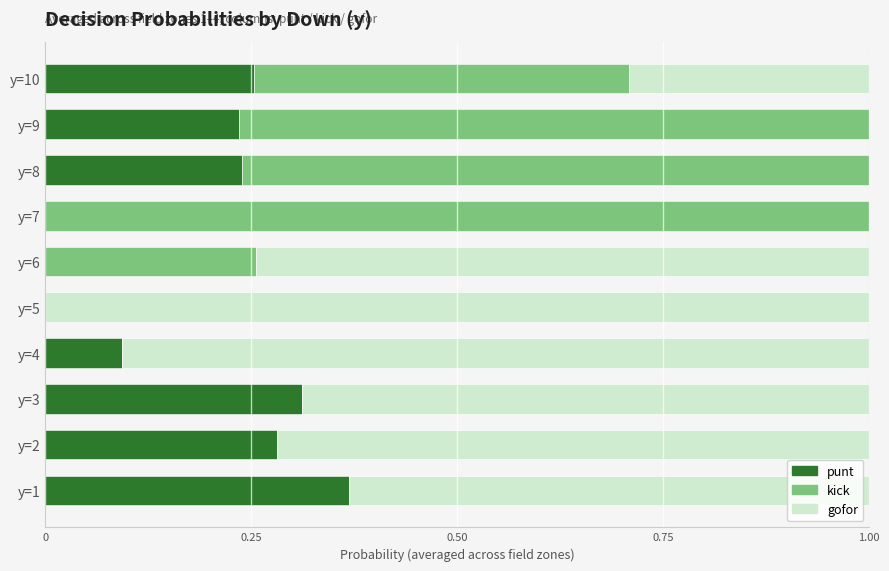

Which has a higher value, y=2 or y=3?

y=3